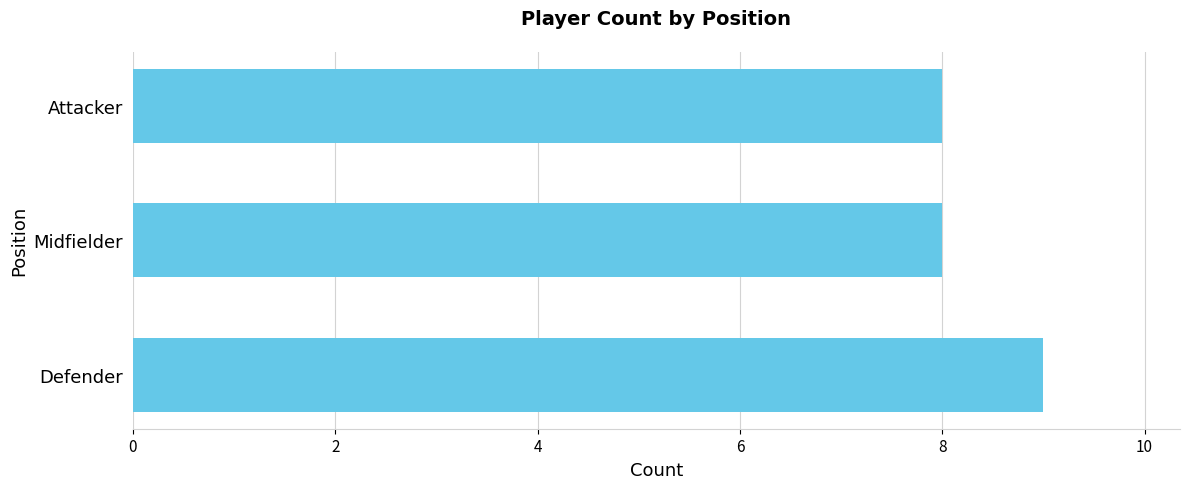

What is the minimum value shown in the chart?

8